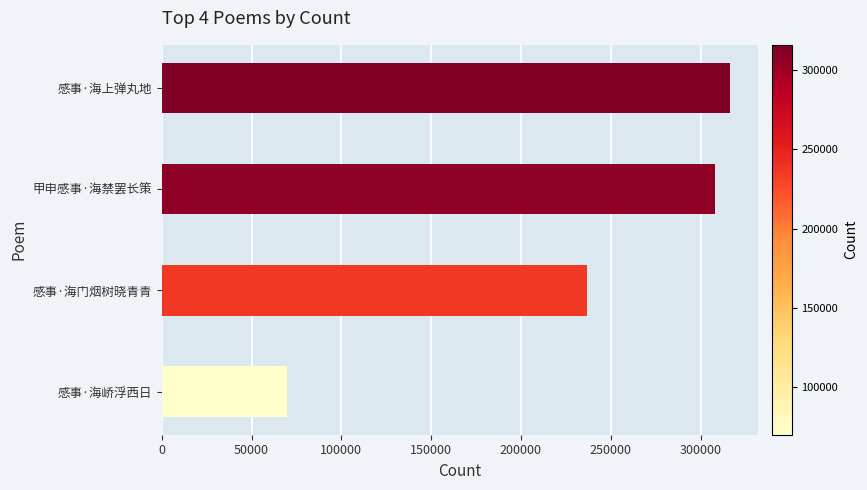

What is the smallest value displayed?

69681